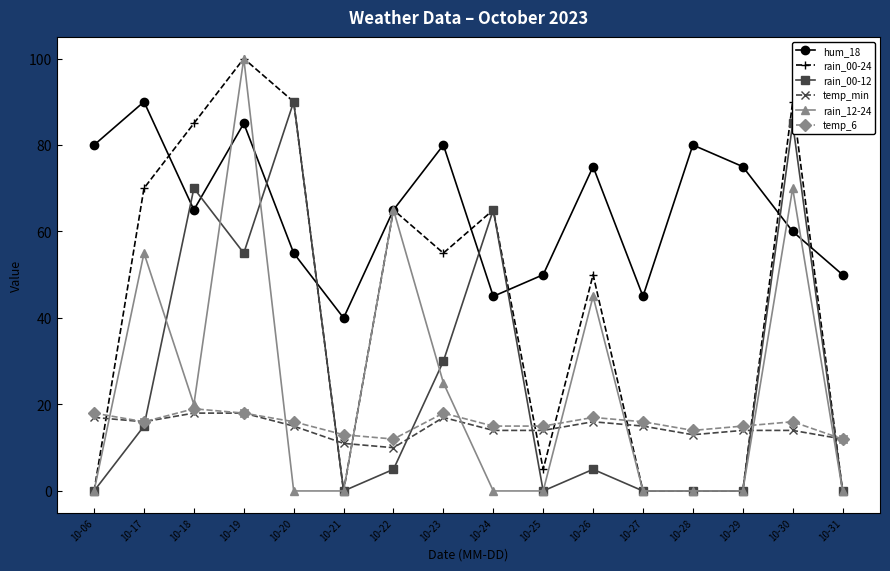

Is this an area chart (filled region under the line)?

No